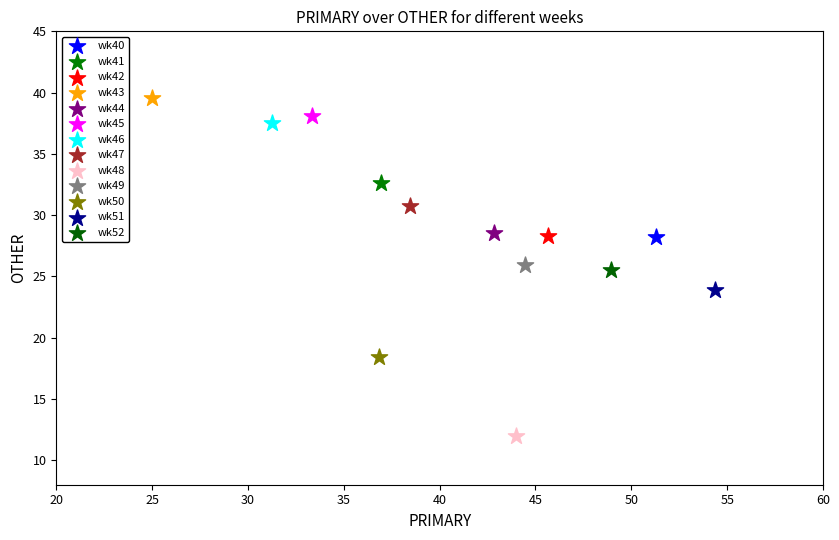

Which series contains the lowest Y value?

wk48